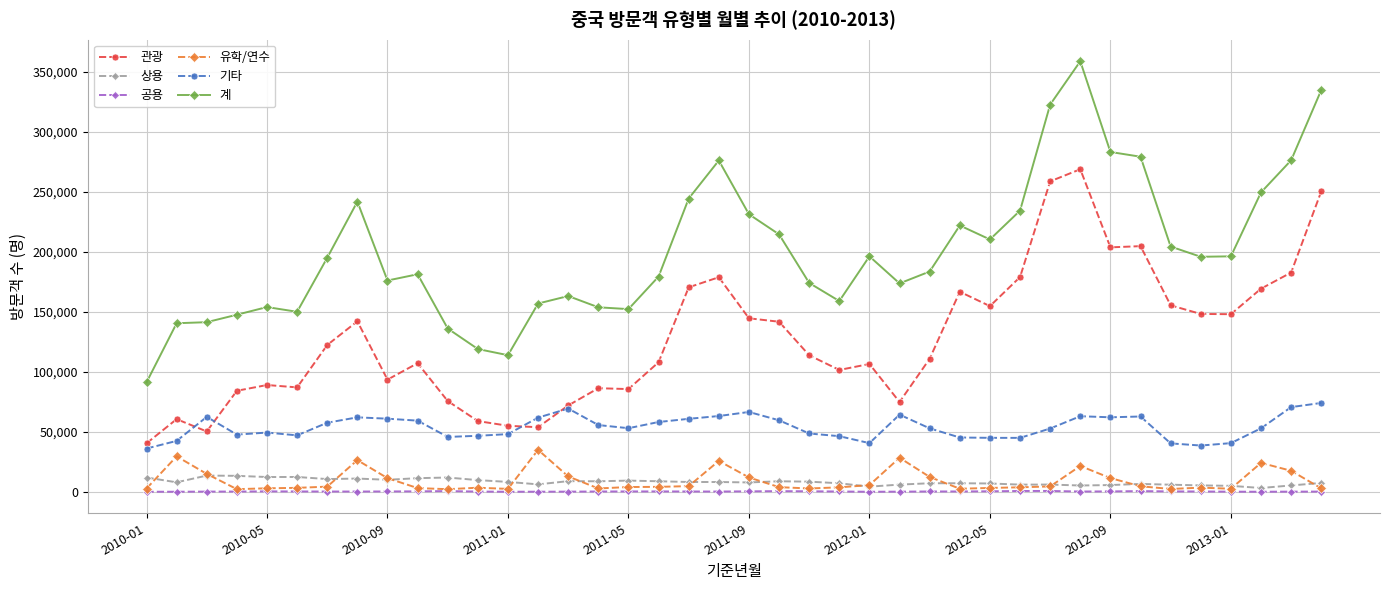

List the series in order of their peak value, highest first.

계, 관광, 기타, 유학/연수, 상용, 공용